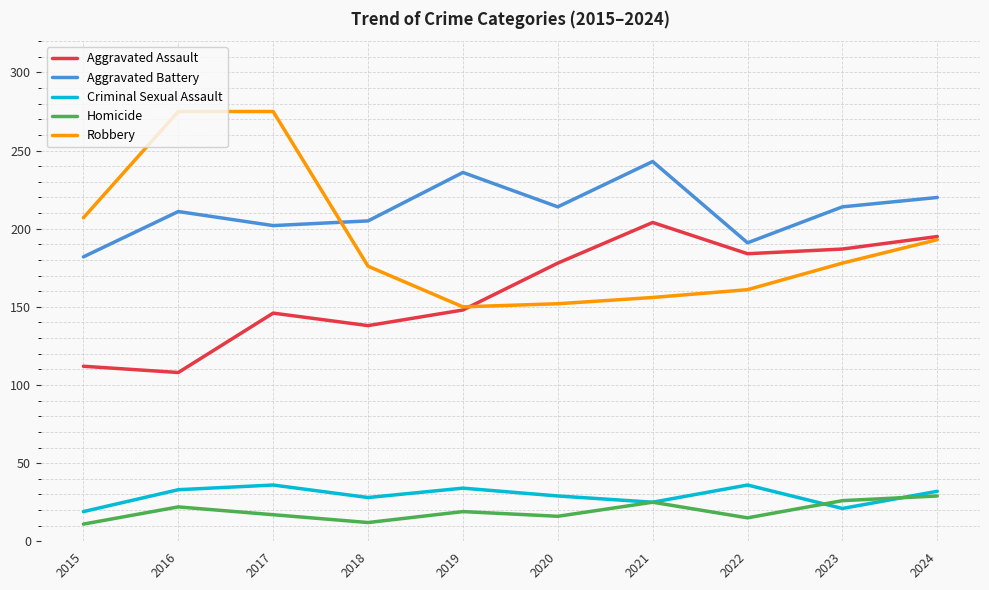

In Criminal Sexual Assault, how many points are higher than both neighbors (excluding endpoints)?

3